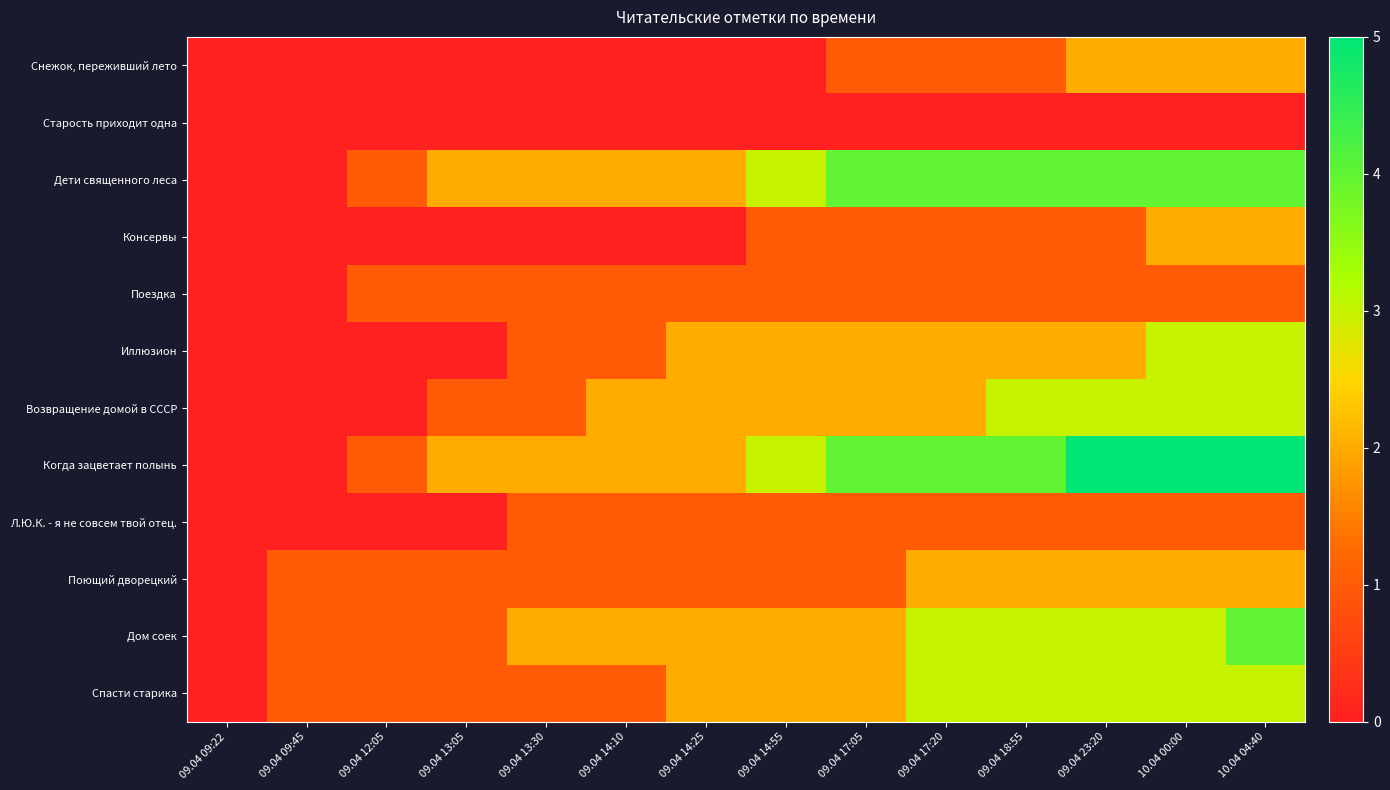

What is the total value across all series at 09.04 17:05?

21